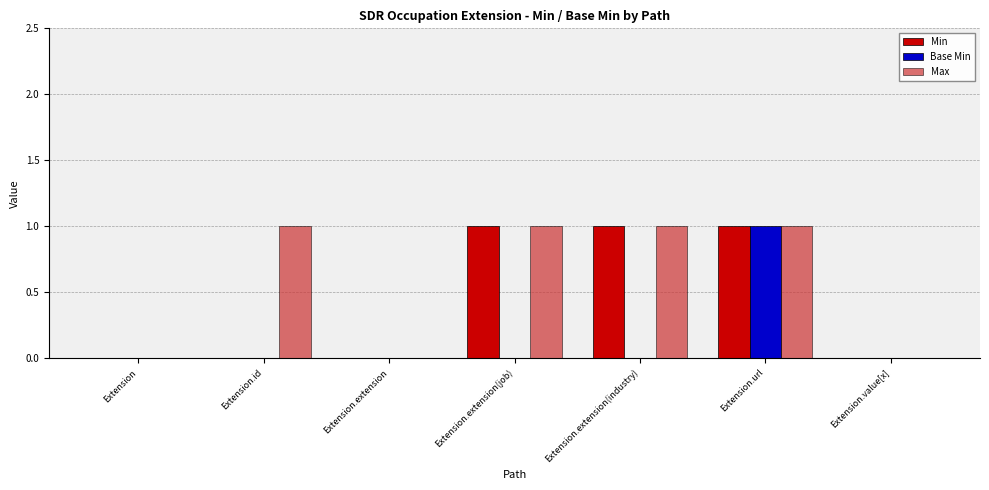

At which label does Base Min reach its peak?

Extension.url